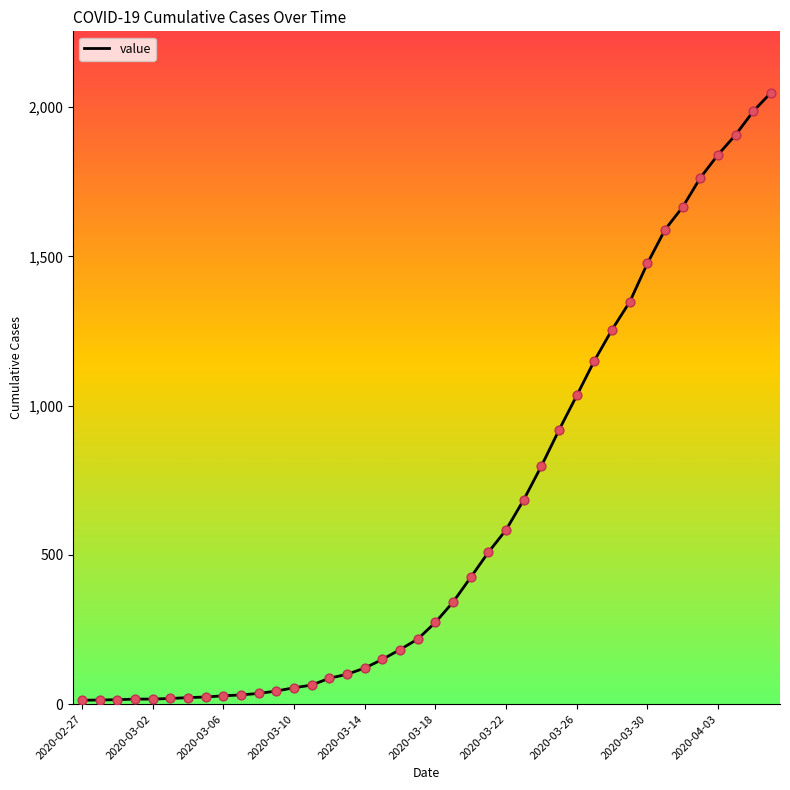

What is the greatest value displayed?

2049